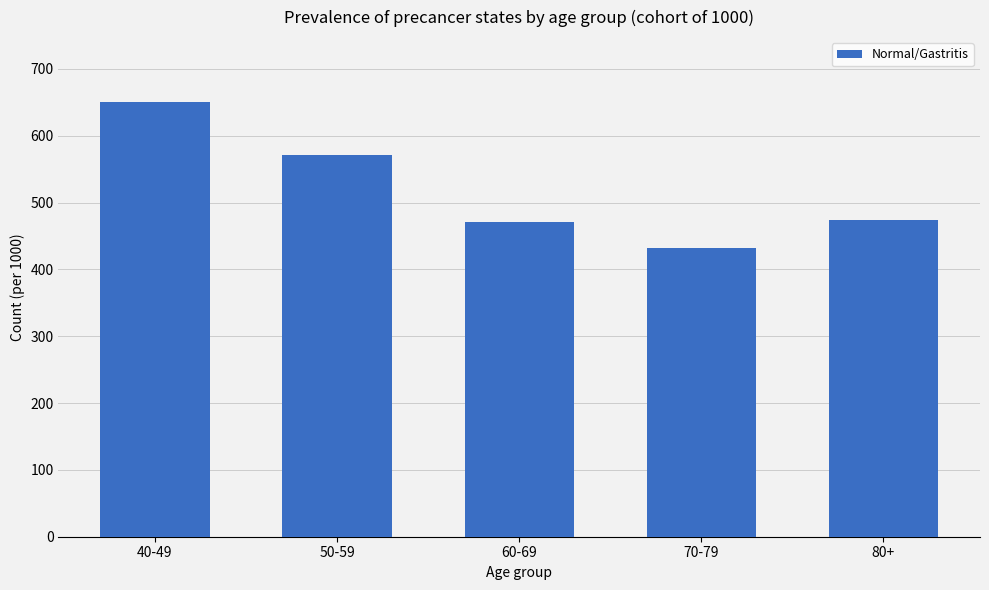

What is the ratio of the value at 70-79 to the value at 60-69?

0.9